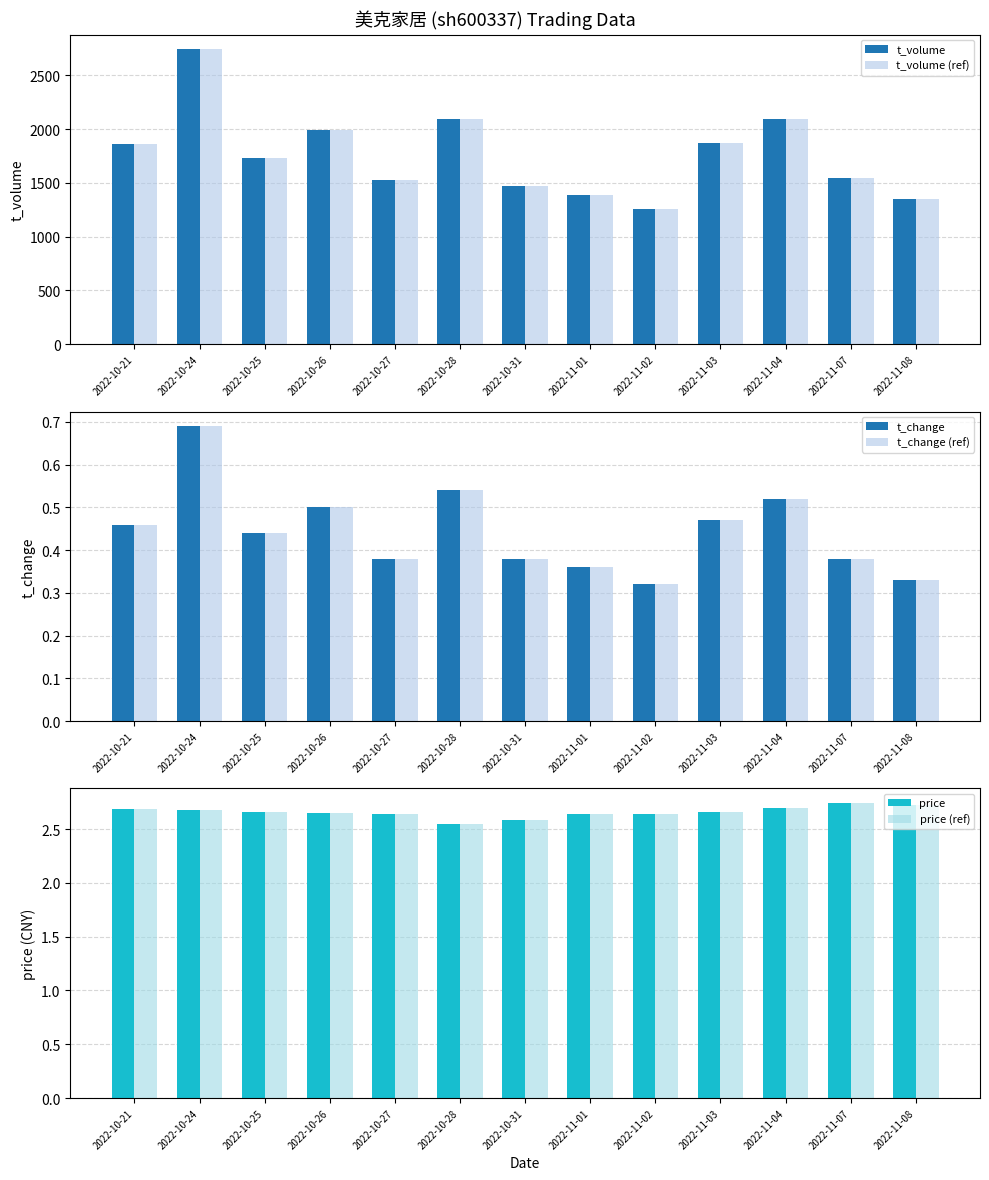

Which series has the largest total across all categories?

t_volume